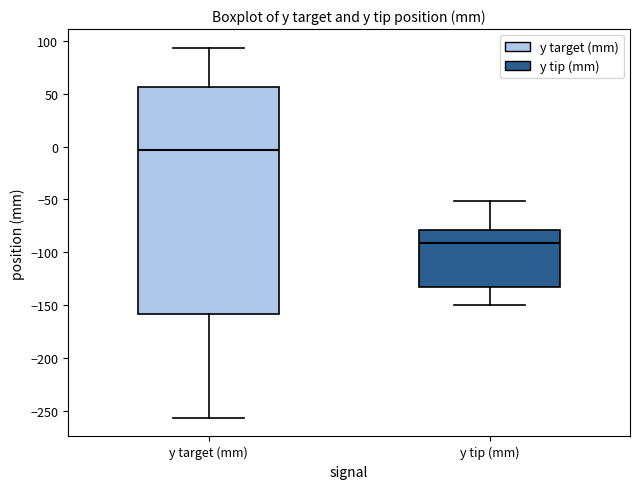

Reading left to right, transcribe this box plot: for each box, give where its median line is, the range the box spans, and where its two whiskers end, as read against the y-axis. The values are not printed on the chart, so give them approximately, as read against the axis.

y target (mm): median -5, box -160 to 55, whiskers -255 to 95
y tip (mm): median -90, box -135 to -80, whiskers -150 to -50